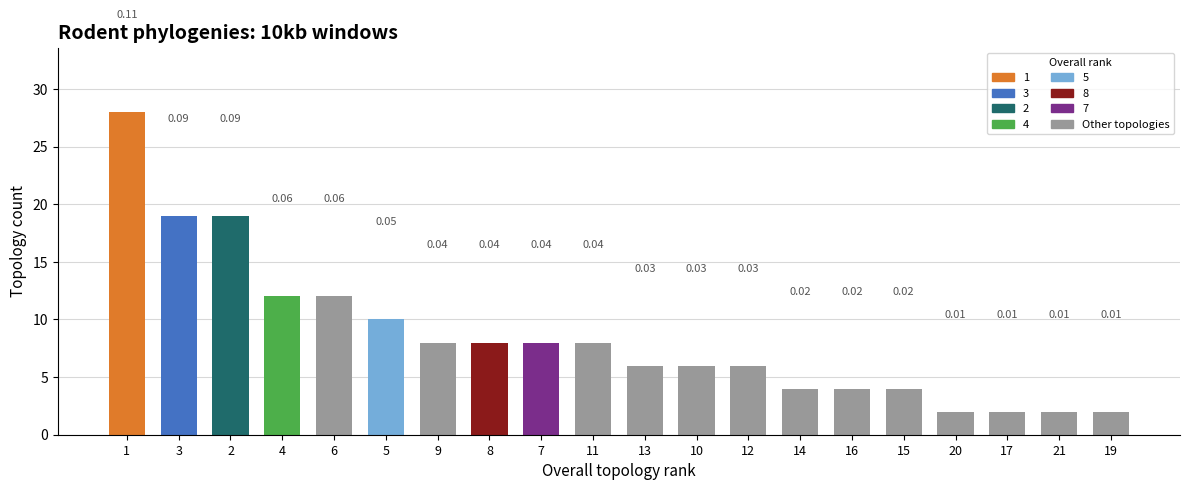

What is the change in value from 2 to 19?

-17